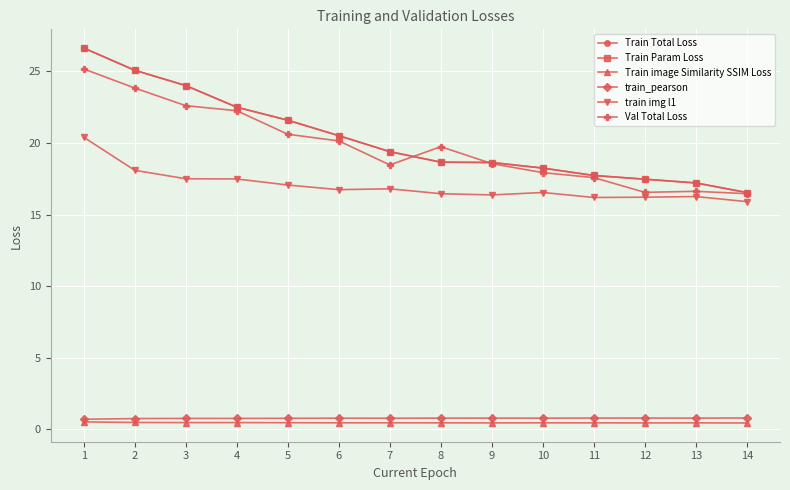

At which label does train img l1 reach its peak?

1